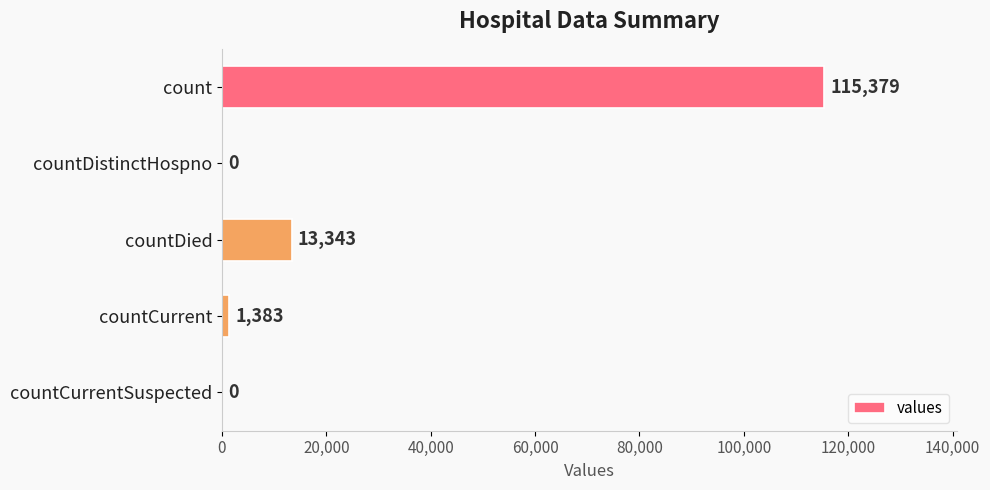

True or false: the data shows 115379 at count.

True